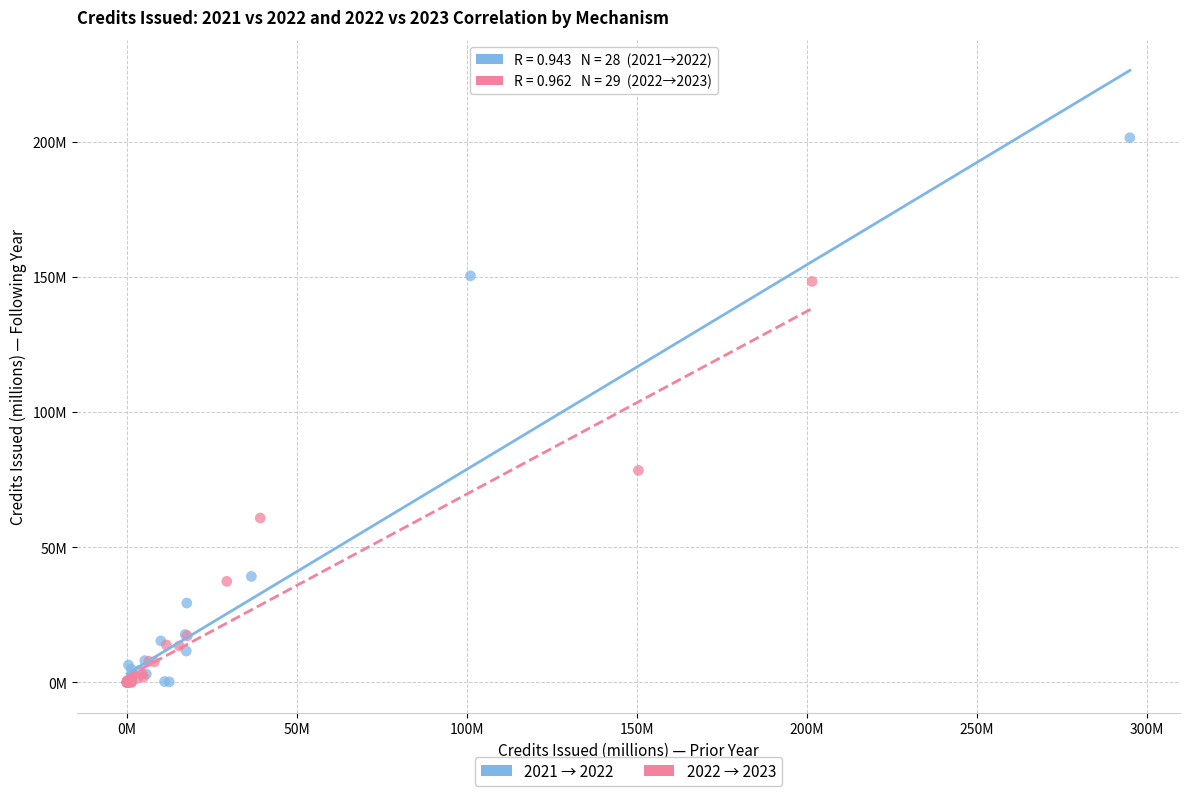

Which series contains the highest Y value?

2021 → 2022